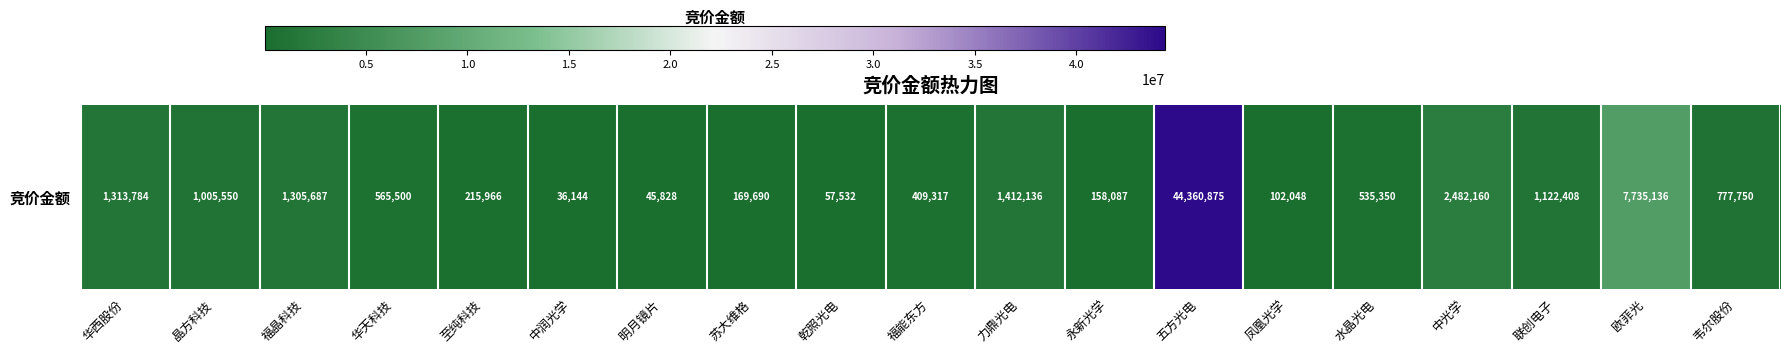

How many values are below 565500?

9